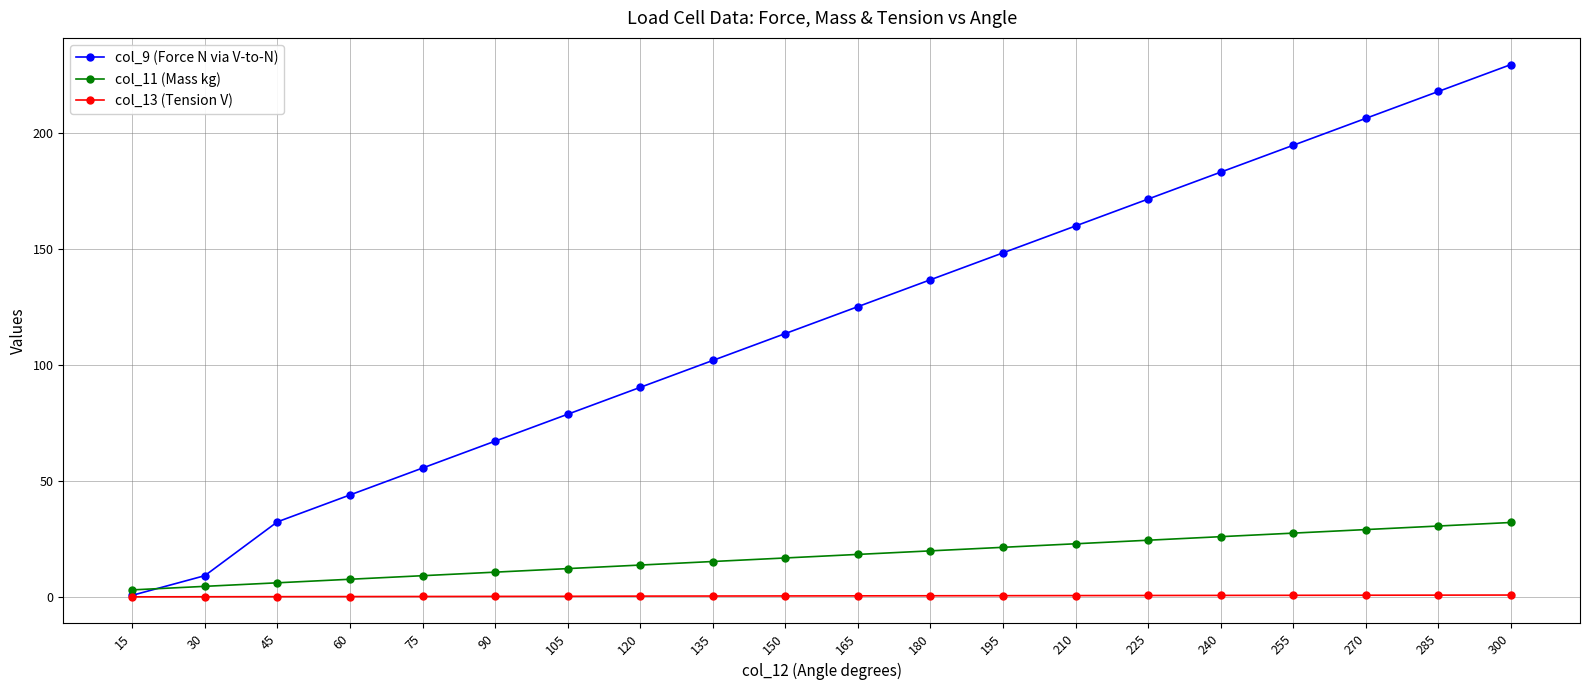

What are all the series names shown in the legend?

col_9 (Force N via V-to-N), col_11 (Mass kg), col_13 (Tension V)